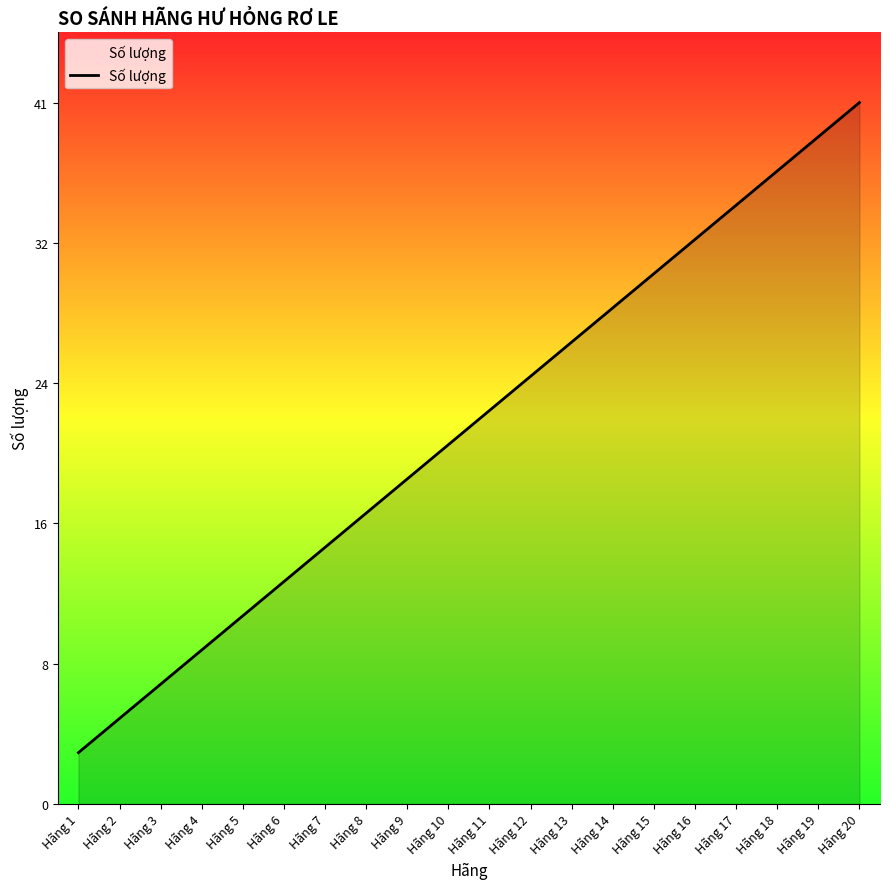

True or false: there are more than 1 points higher than both neighbors.

False